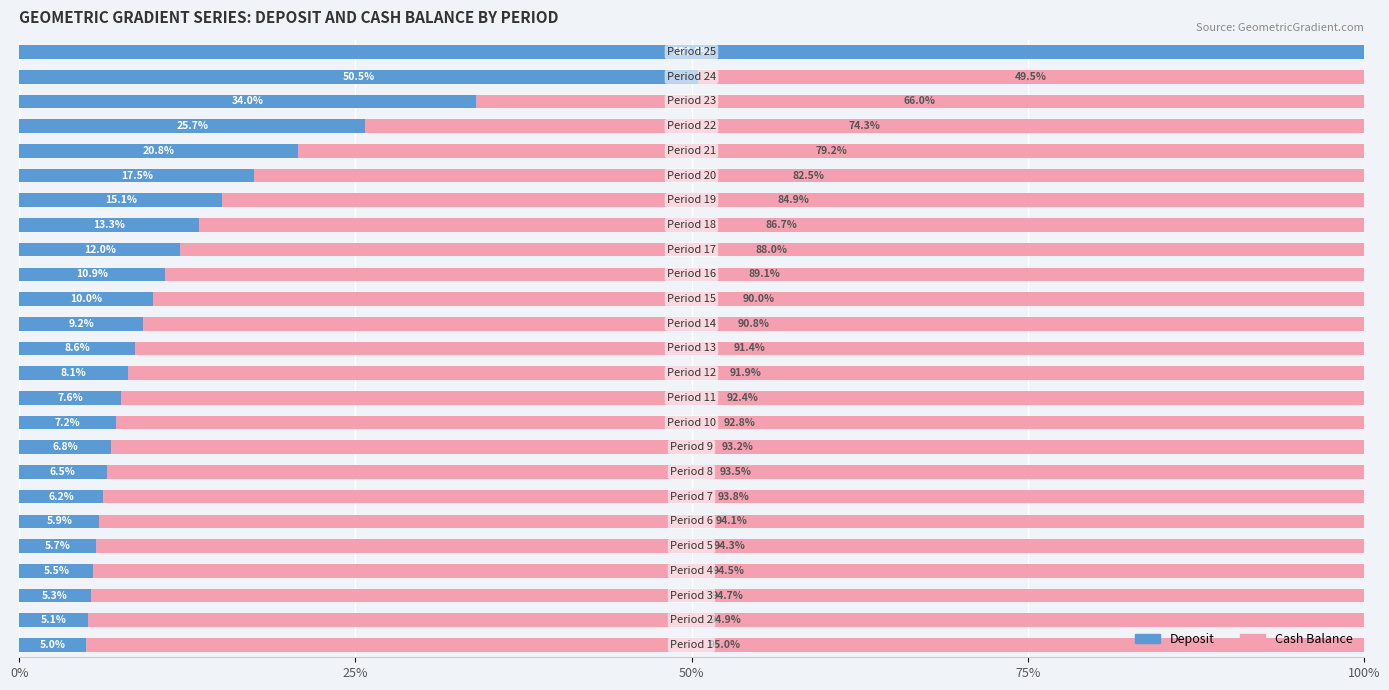

How many data points does each series have?

25